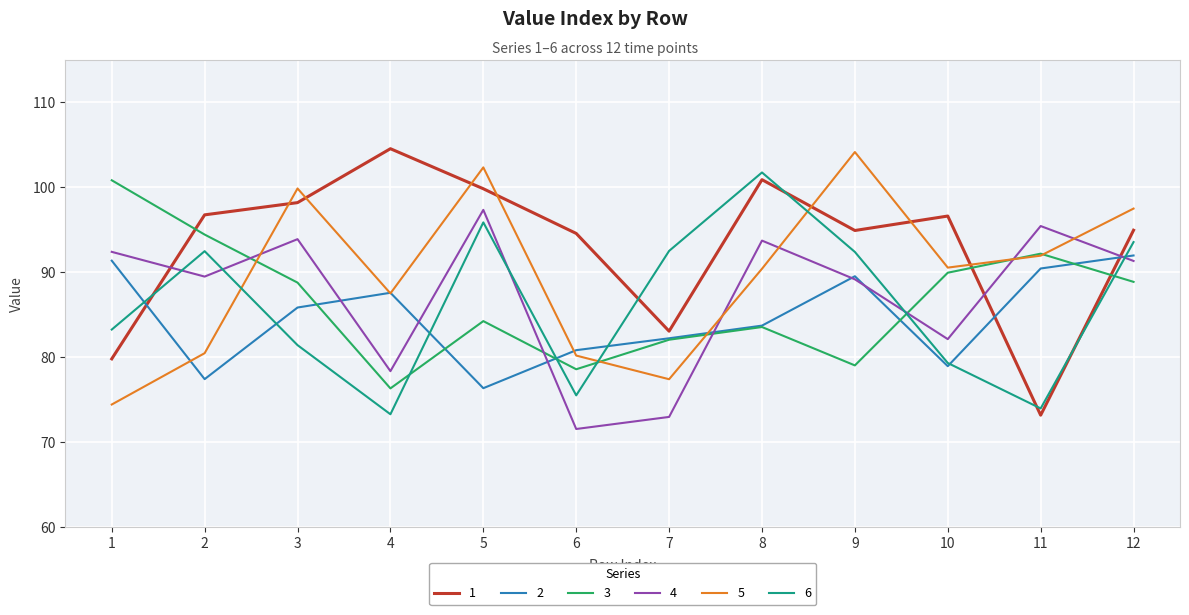

Where is the first local minimum for 3?

4